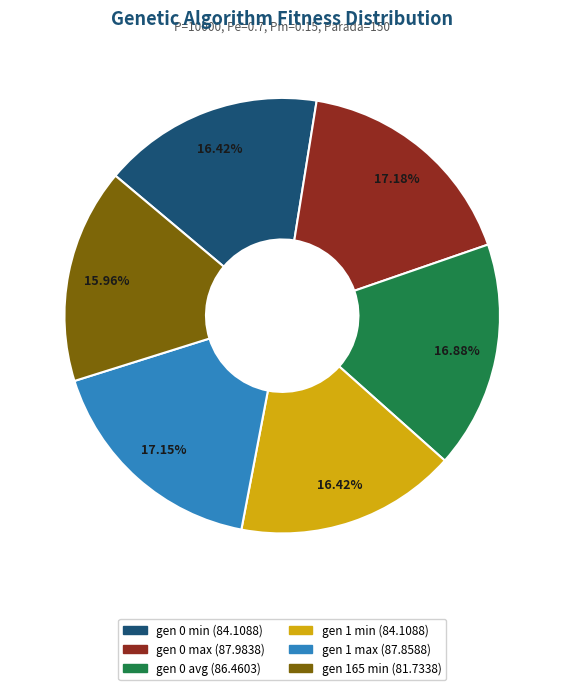

True or false: gen 0 min accounts for 10% of the total.

False